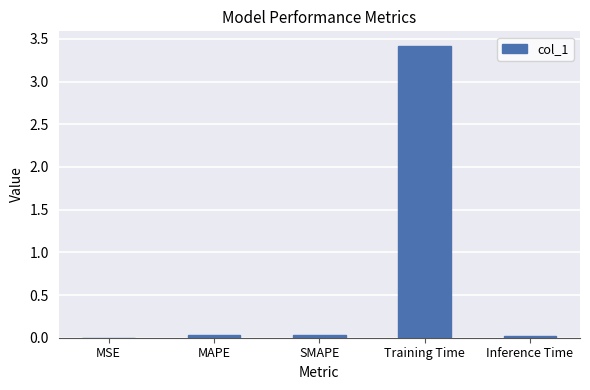

What is the sum of all values?

3.5